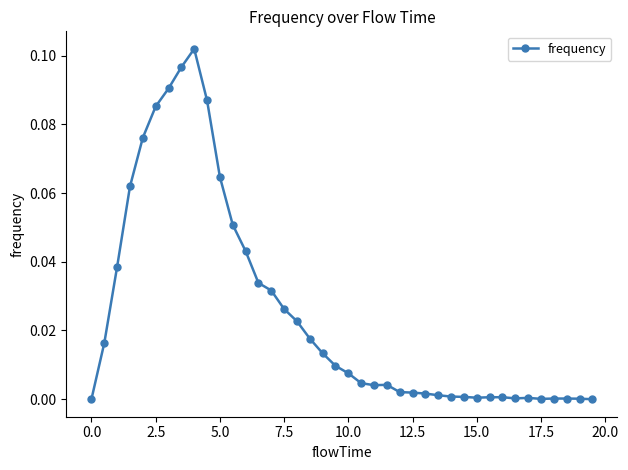

True or false: the data has more than 1 interior local peaks.

True